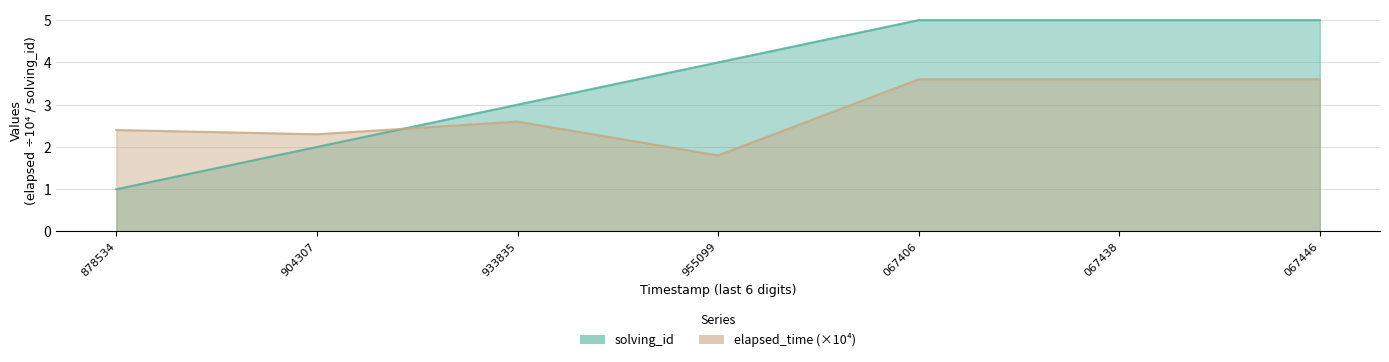

Rank the series at 904307 from lowest to highest value.

solving_id, elapsed_time